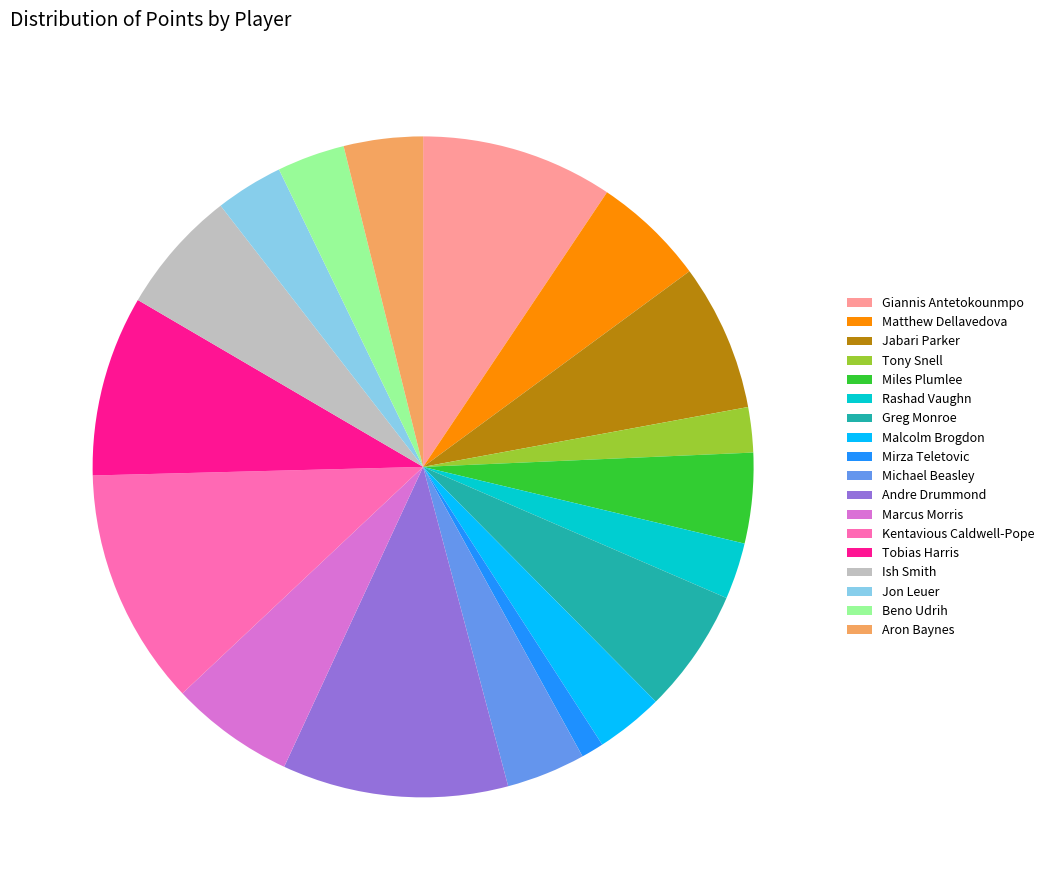

Is it true that Jabari Parker is 2% of the pie?

False